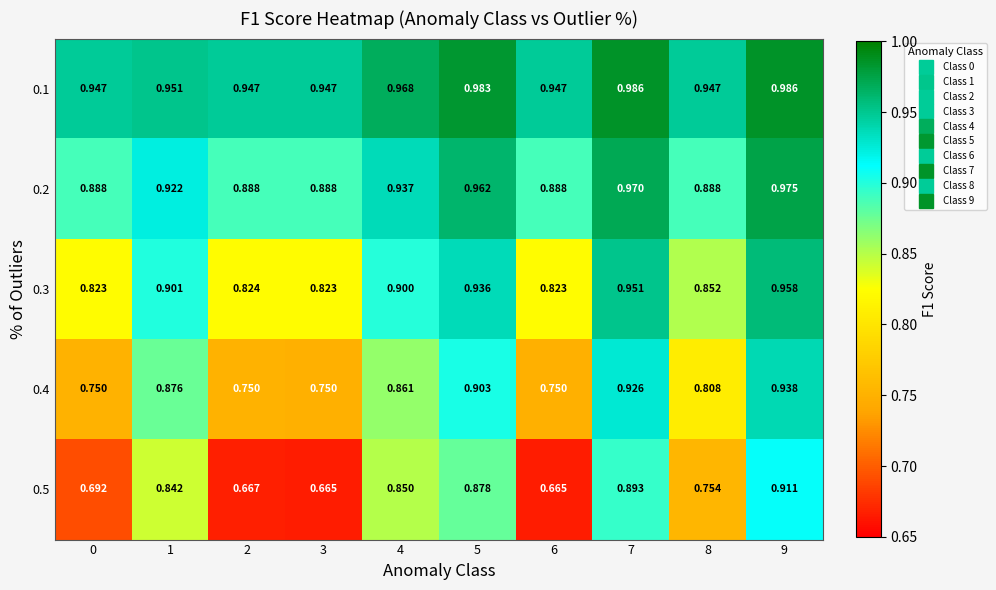

Is the value of 0.5 at 7 greater than the value of 0.3 at 9?

No